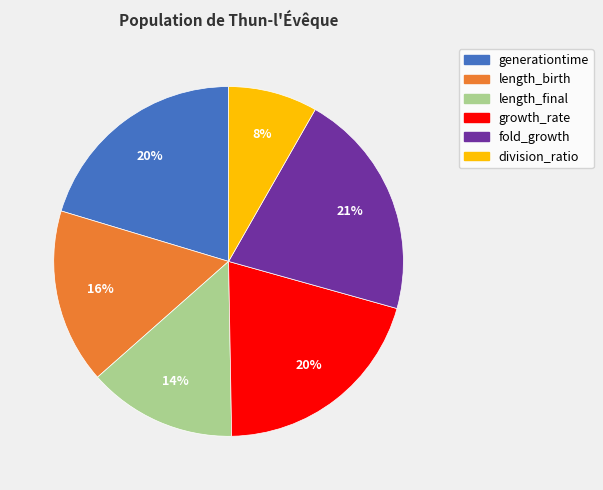

Which slice is the largest?

fold_growth